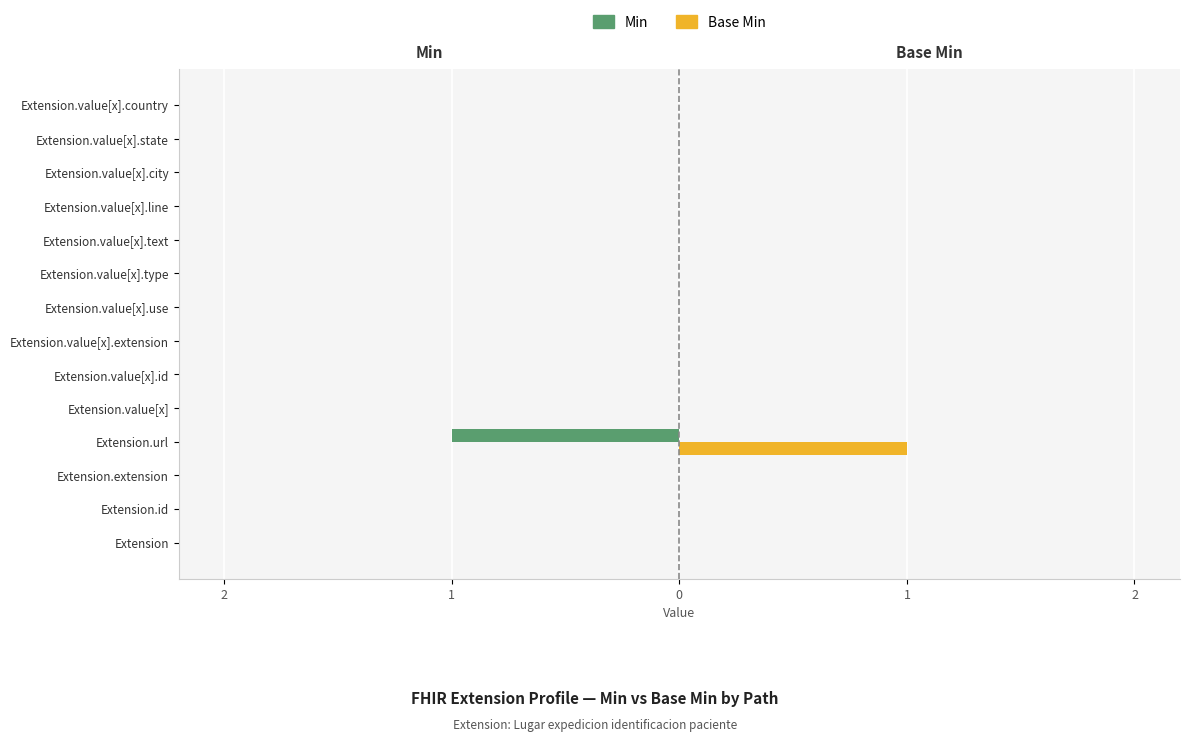

Count the Base Min values in the range 0 to 1.

14